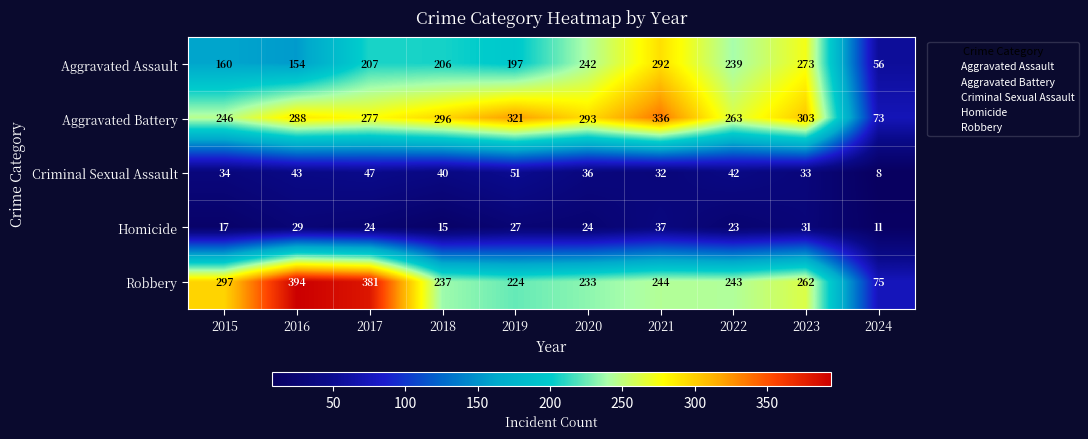

What is the total value across all series at 2020?

828